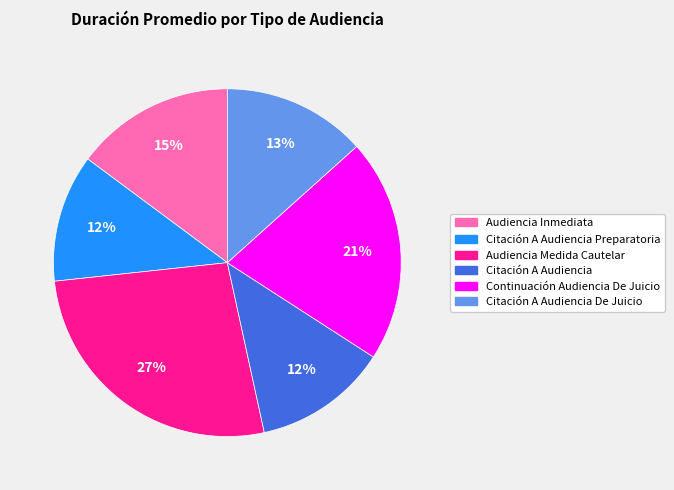

Is there a majority slice in this chart?

No